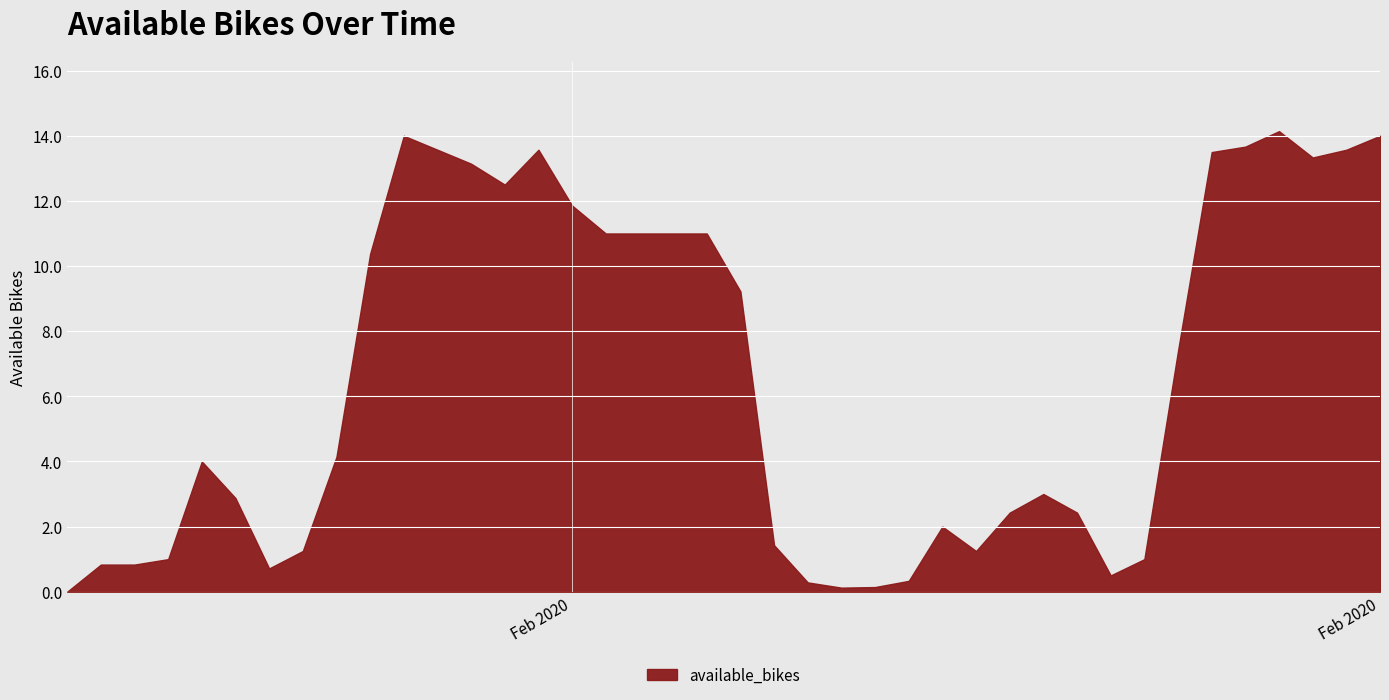

How many values are below 4?

19